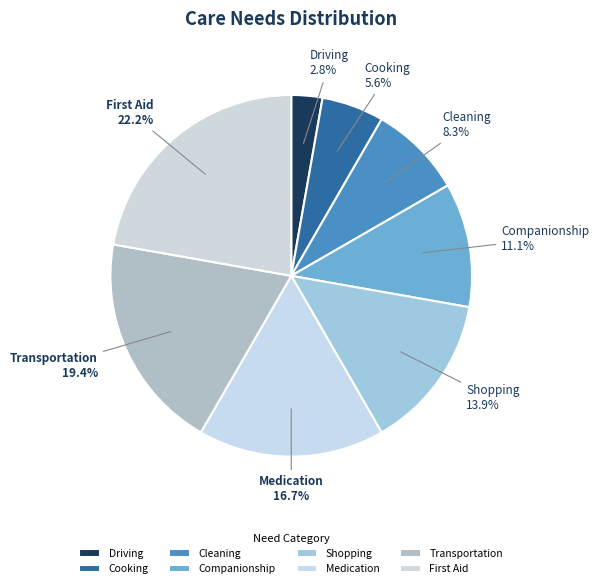

To the nearest percent, what is the combined percentage of Cooking and Driving?

8%